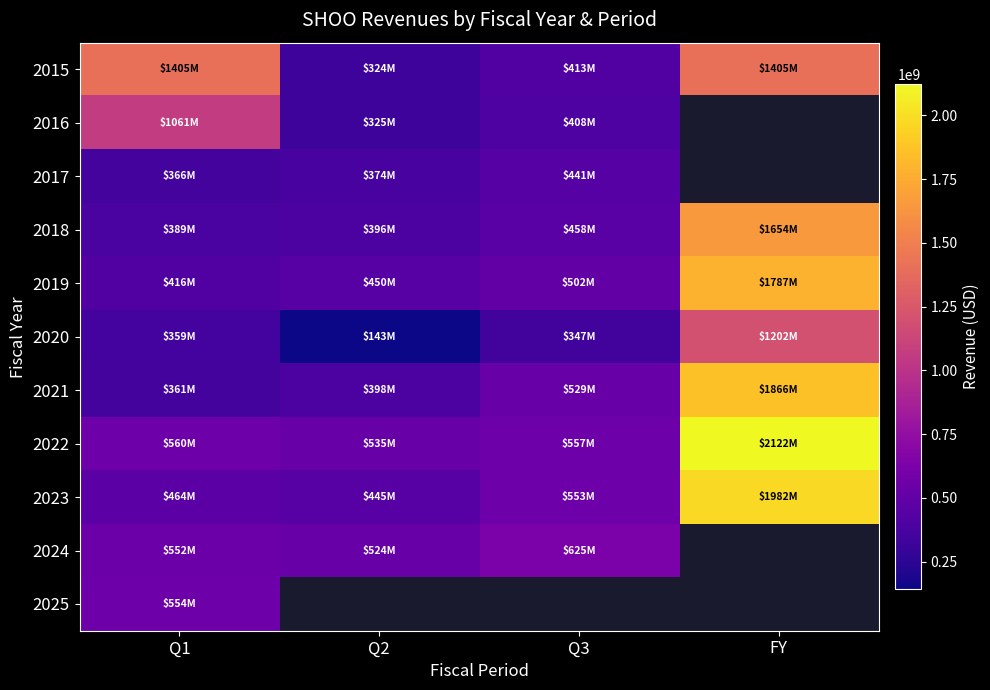

Between Q3 and FY, which series saw the biggest shift?

2022